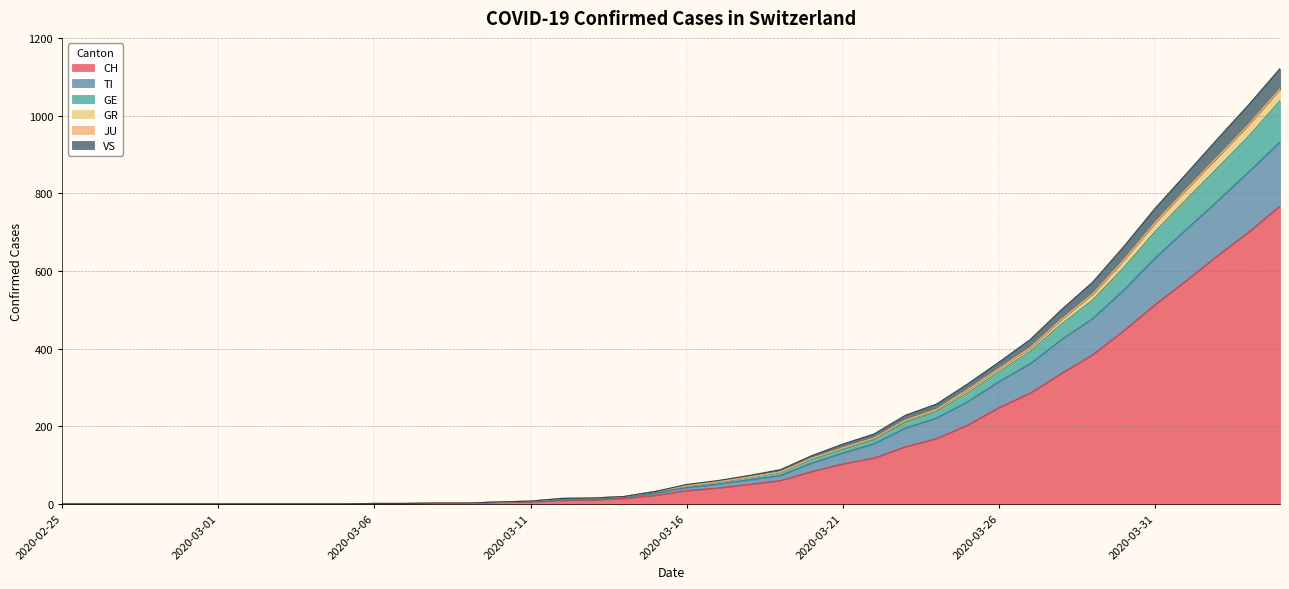

Which has a higher value, 2020-03-13 or 2020-03-05?

2020-03-13